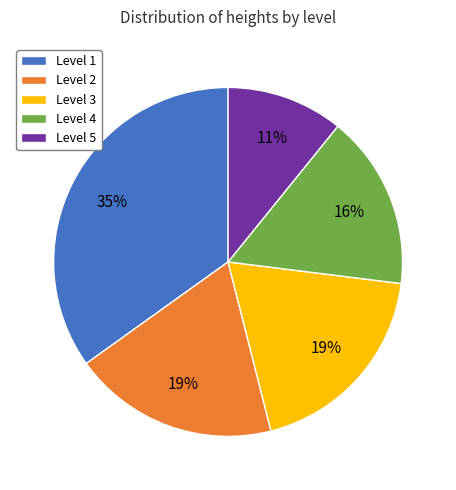

Is it true that Level 5 is 4% of the pie?

False